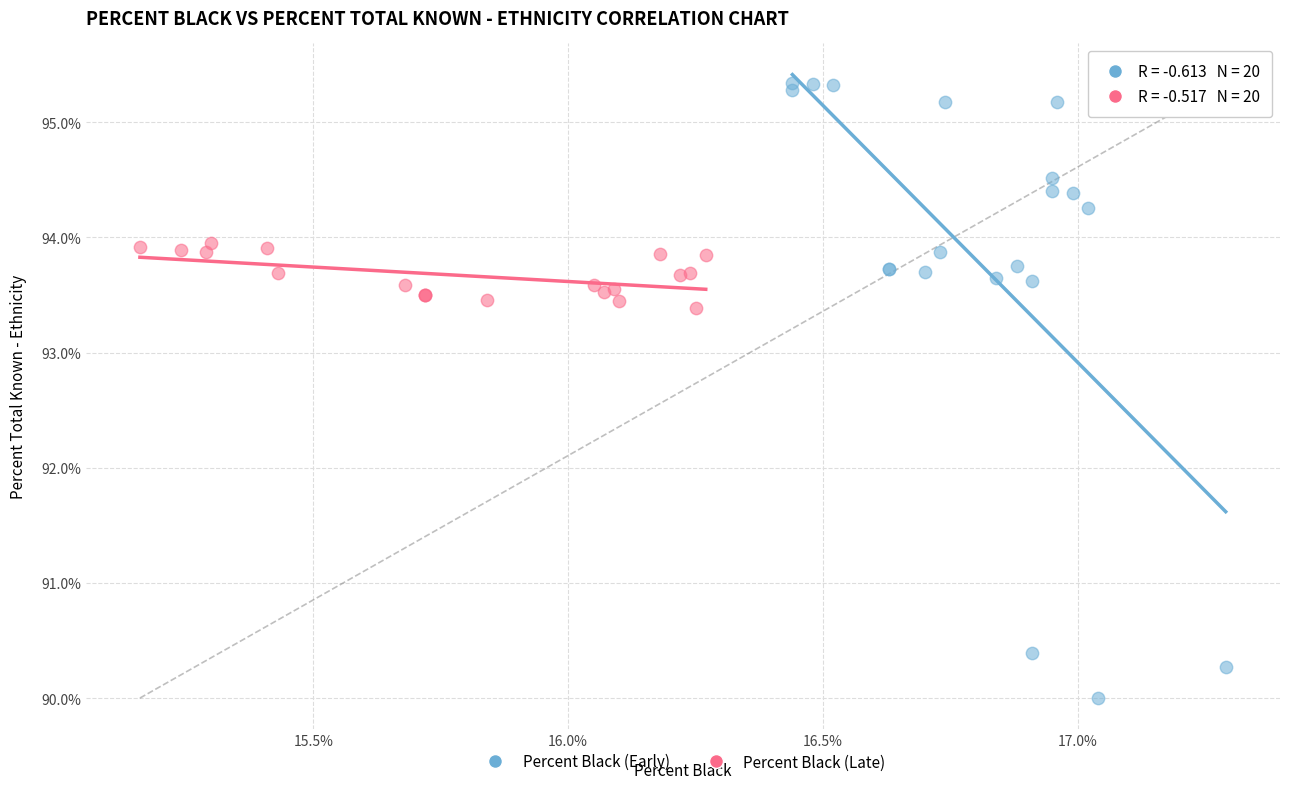

Which series reaches the minimum Y coordinate?

Percent Black (Early)